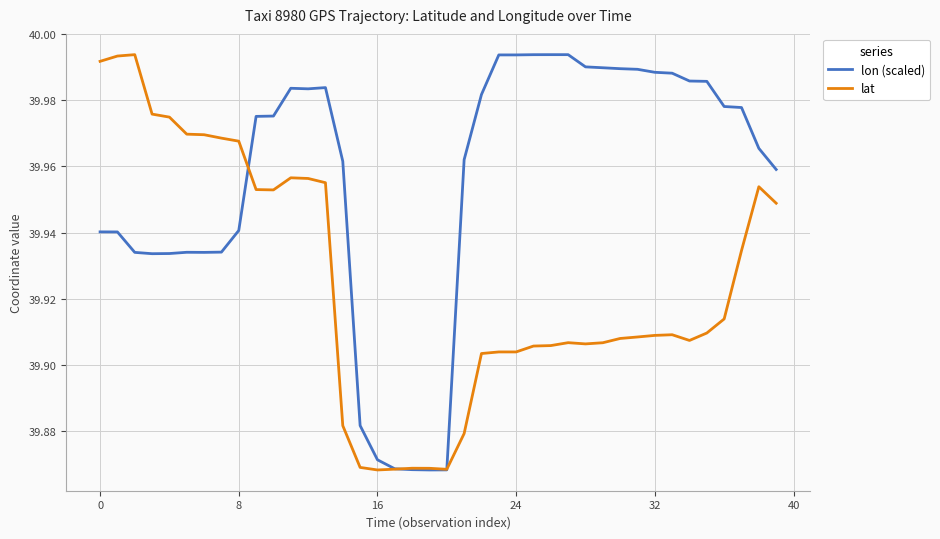

How many lines are shown in the chart?

2